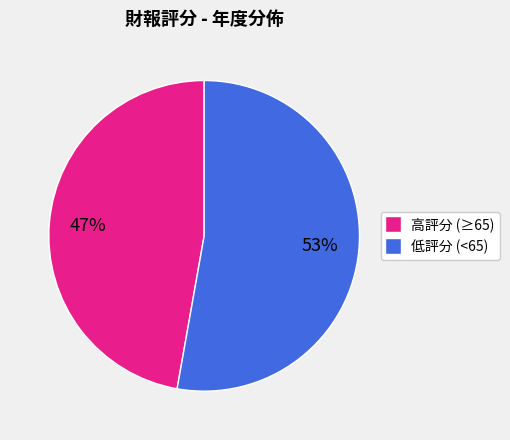

Is there a majority slice in this chart?

Yes